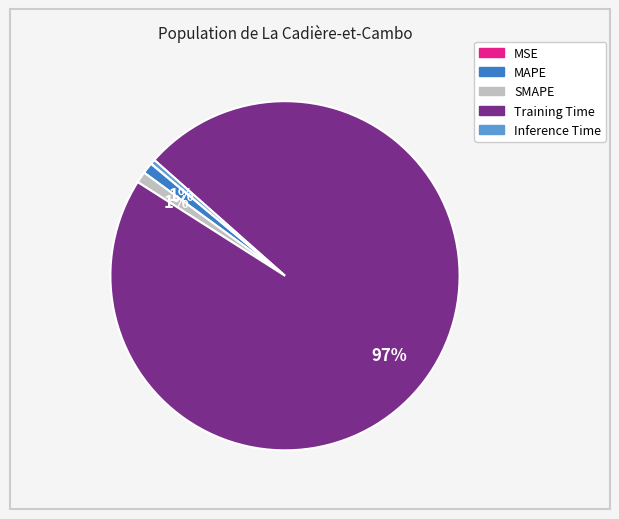

To the nearest percent, what percentage of the pie is SMAPE?

1%